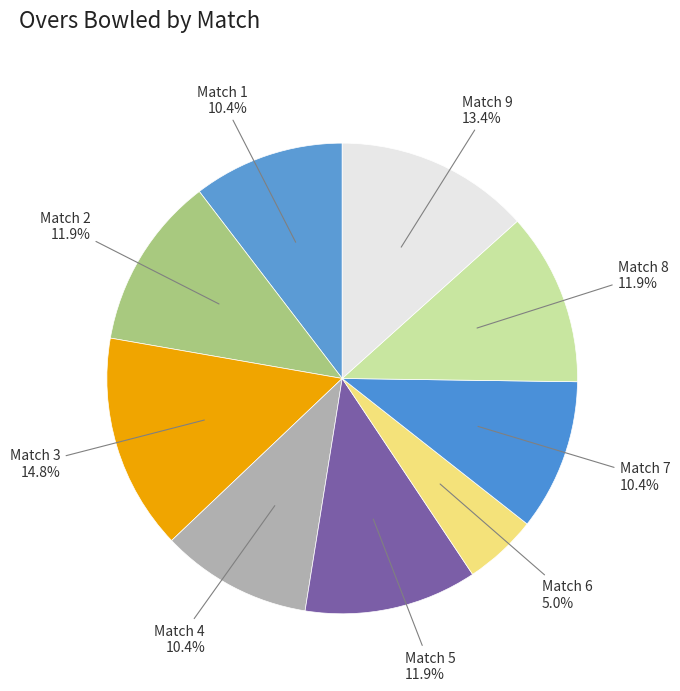

How many segments does this pie chart have?

9